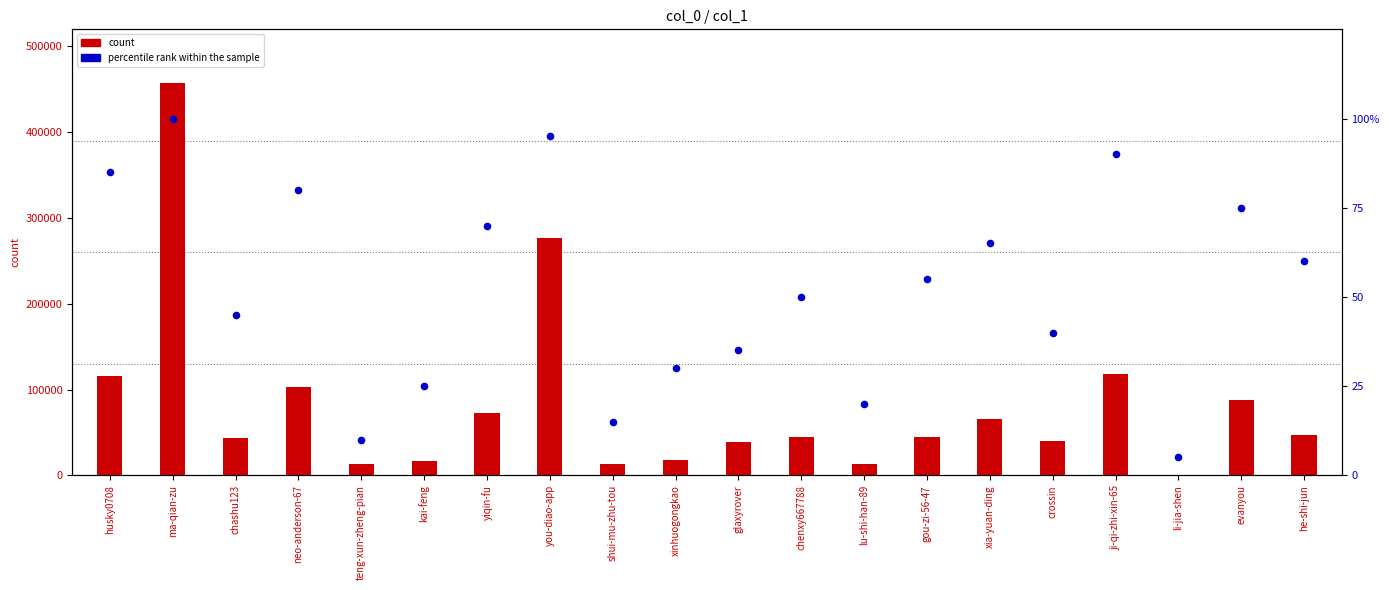

Which series contains the lowest Y value?

percentile rank within the sample